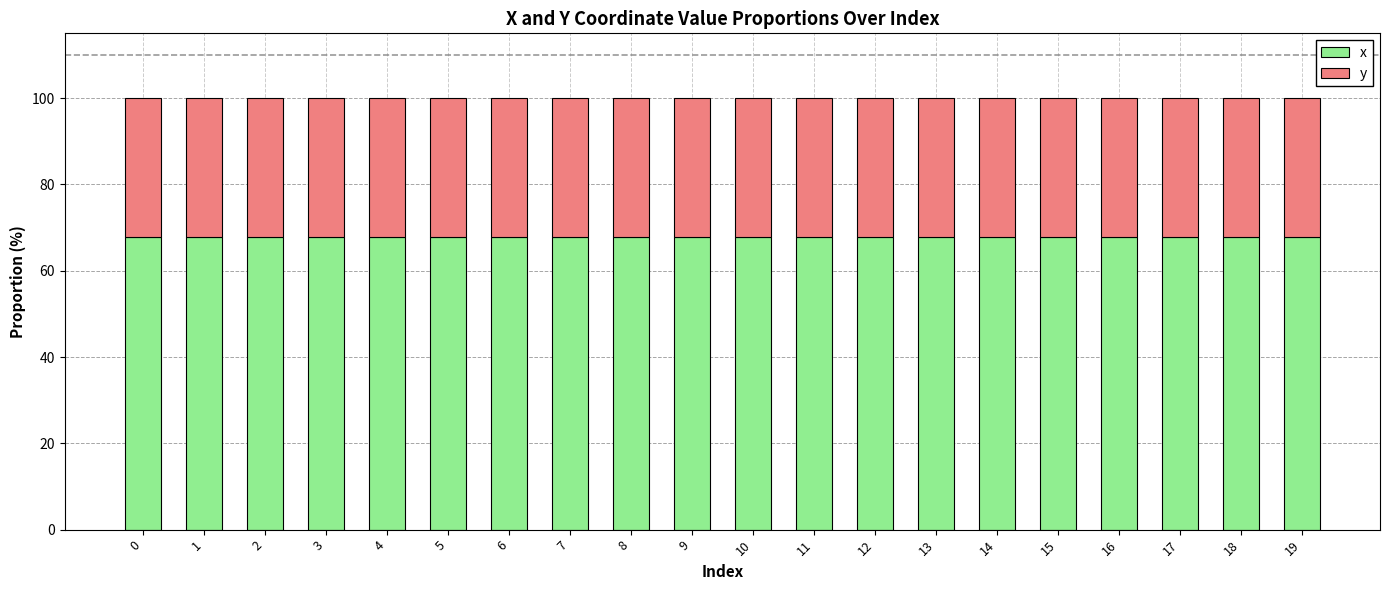

What is the highest value of the x series?

67.8